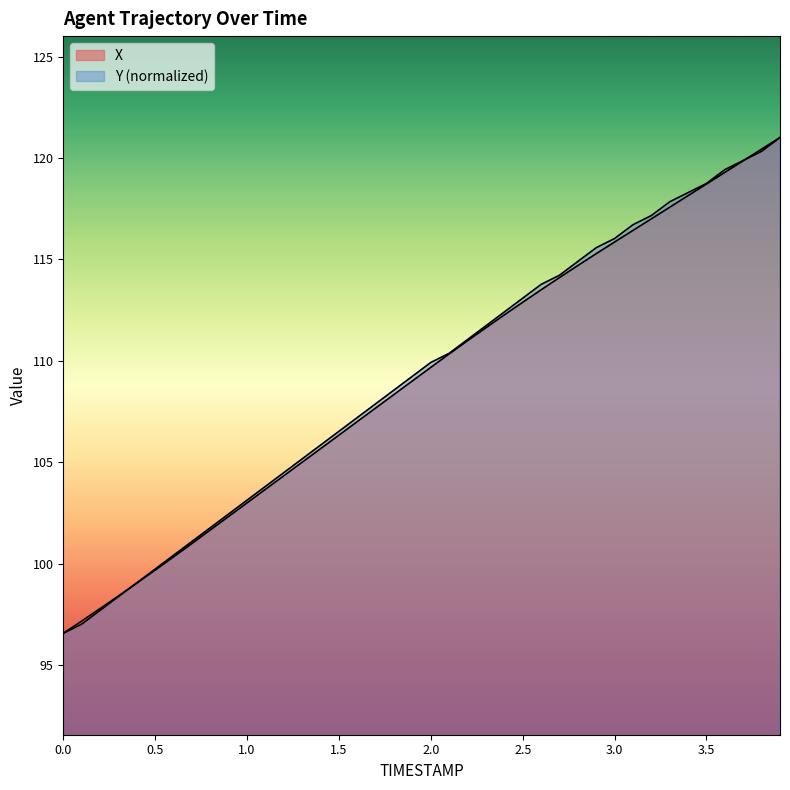

At which label is Y closest to 108?

1.7